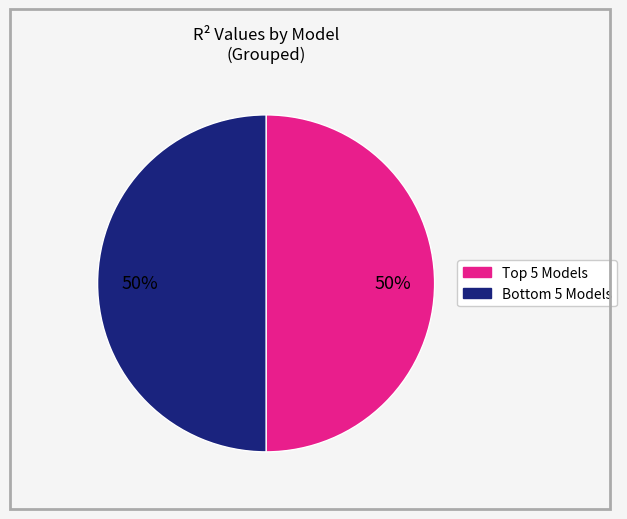

To the nearest percent, what is the average slice percentage?

50%